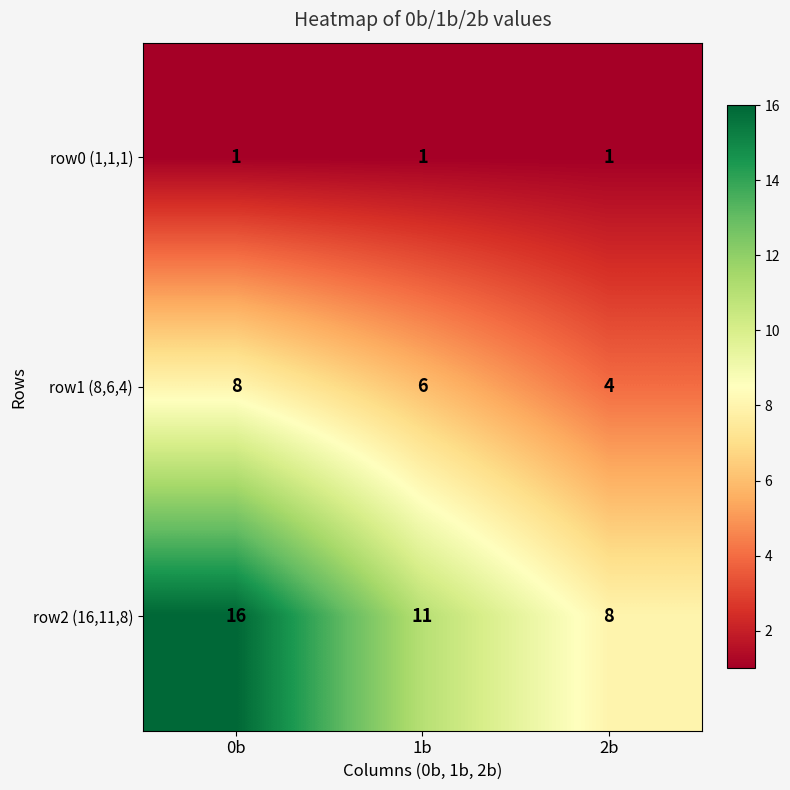

At how many categories does at least one series exceed 6?

3